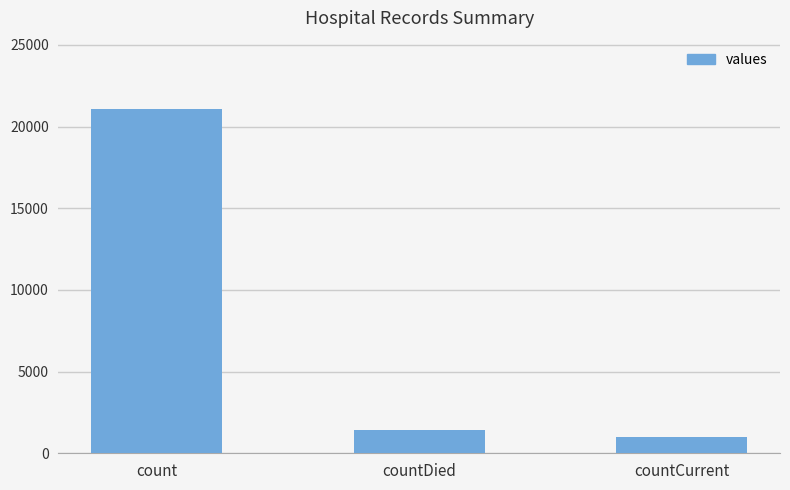

Reading left to right, extract all data points from this chart.

21050	1405	1006